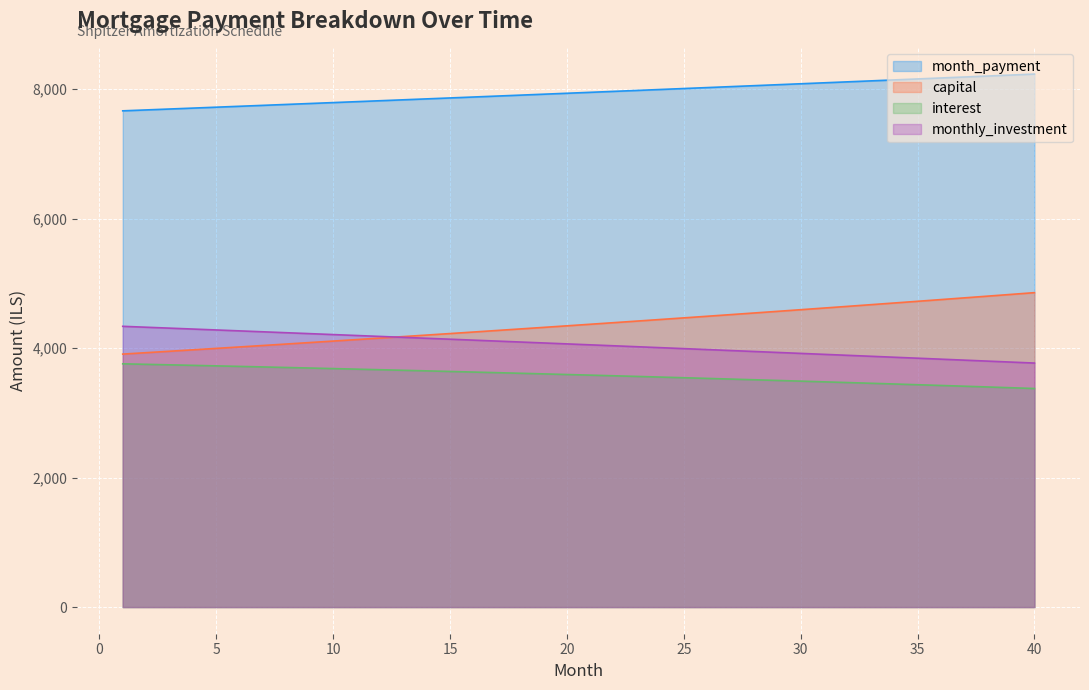

List the labels in order of month_payment value, smallest first.

1, 2, 3, 4, 5, 6, 7, 8, 9, 10, 11, 12, 13, 14, 15, 16, 17, 18, 19, 20, 21, 22, 23, 24, 25, 26, 27, 28, 29, 30, 31, 32, 33, 34, 35, 36, 37, 38, 39, 40